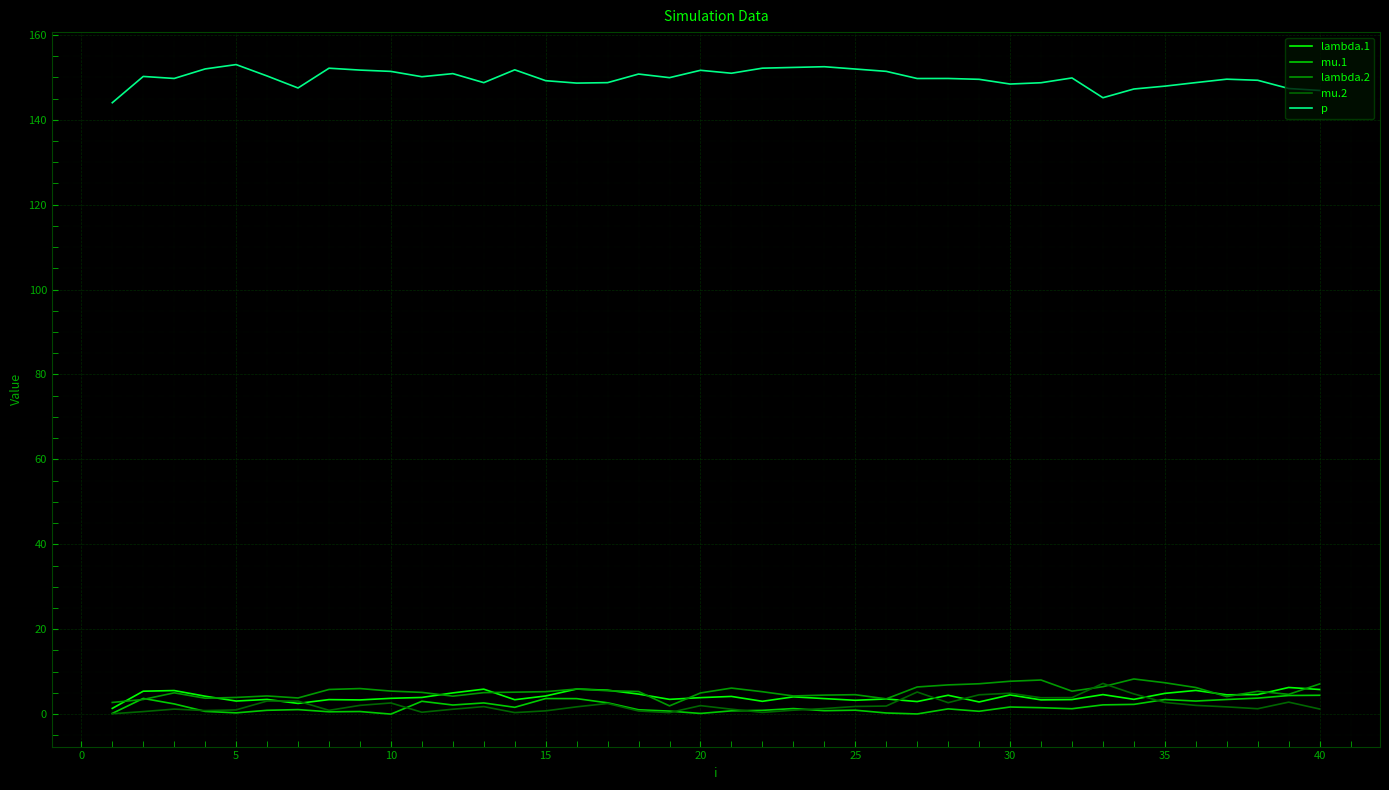

How many lines are shown in the chart?

5